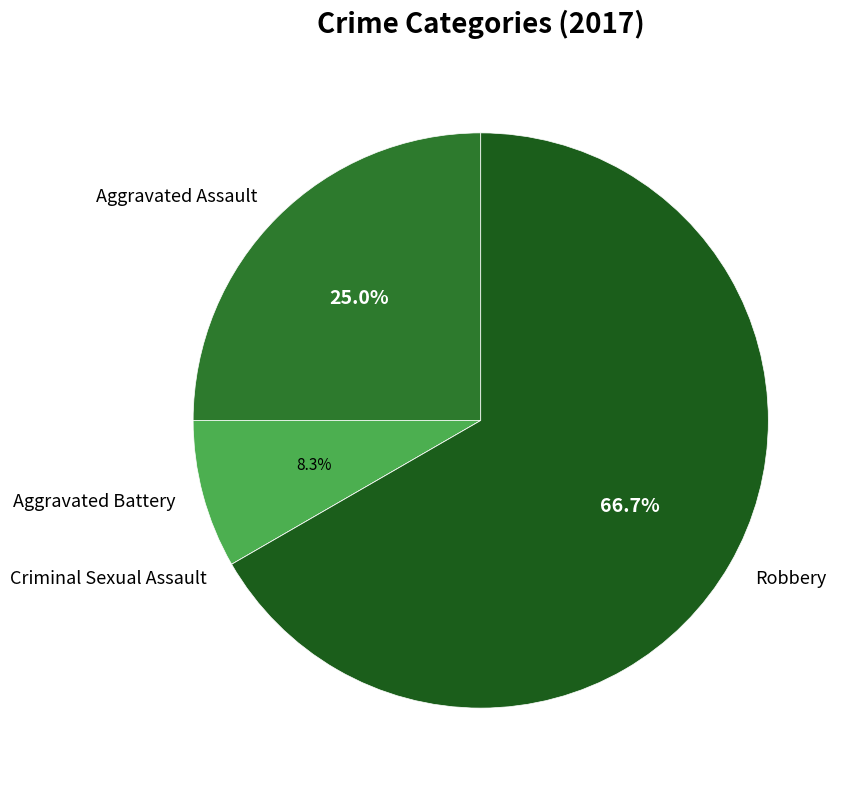

To the nearest percent, what percentage of the pie is Aggravated Assault?

25%